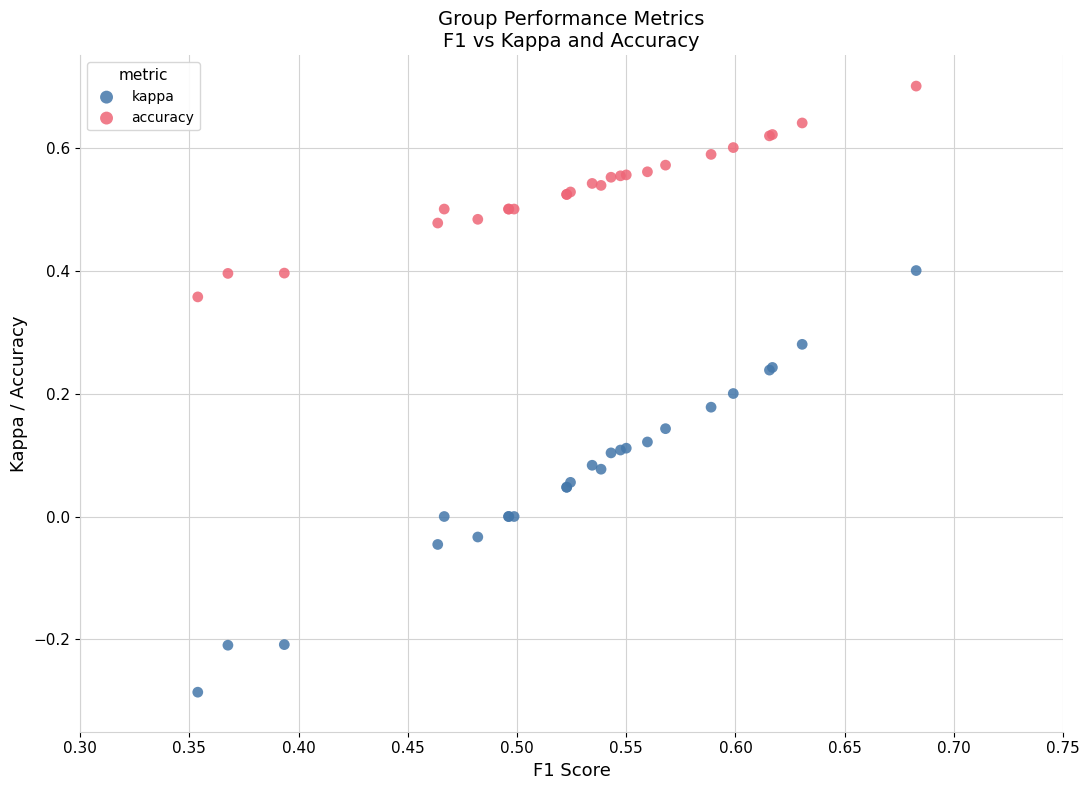

Which series reaches the maximum Y coordinate?

accuracy